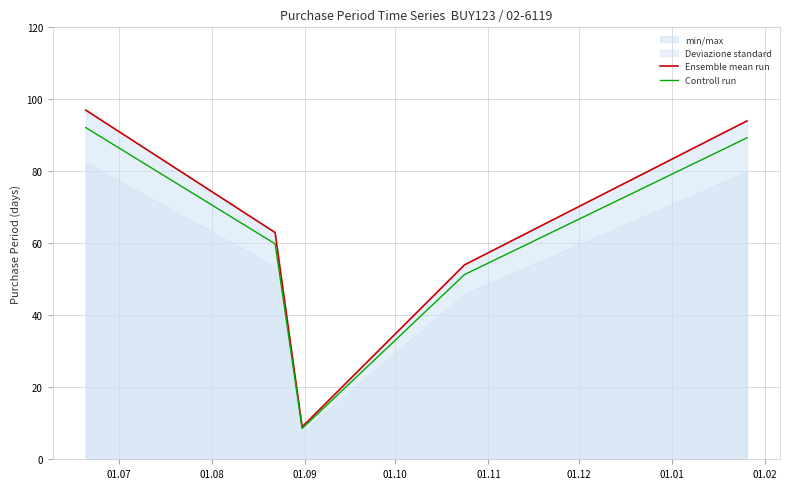

What is the lowest value of the Ensemble mean run series?

9.0